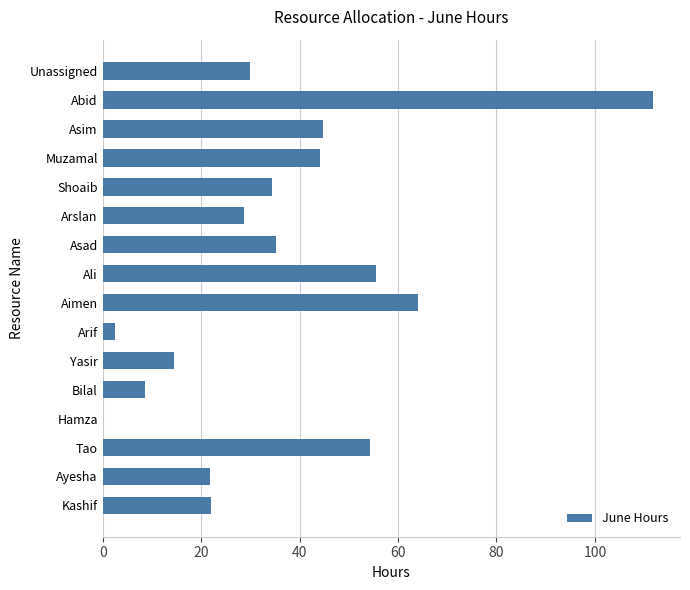

Which label corresponds to the largest value in the chart?

Abid